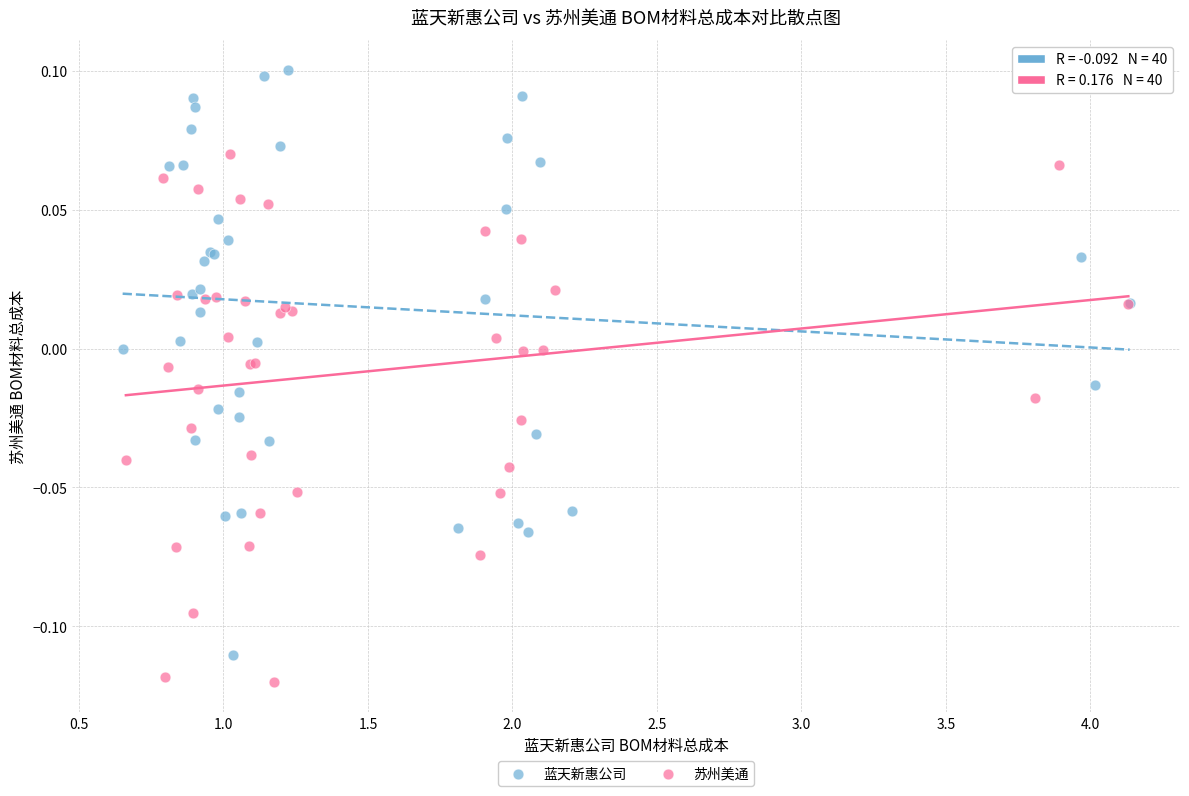

Which series has the largest Y range (max minus min)?

蓝天新惠公司